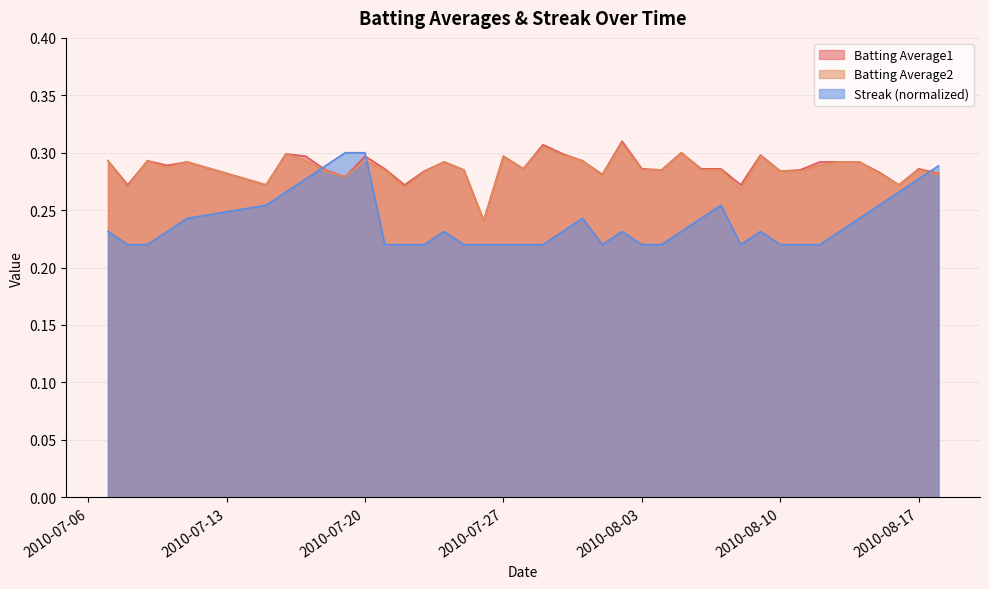

What is the label of the 16th point from the left?

2010-07-25